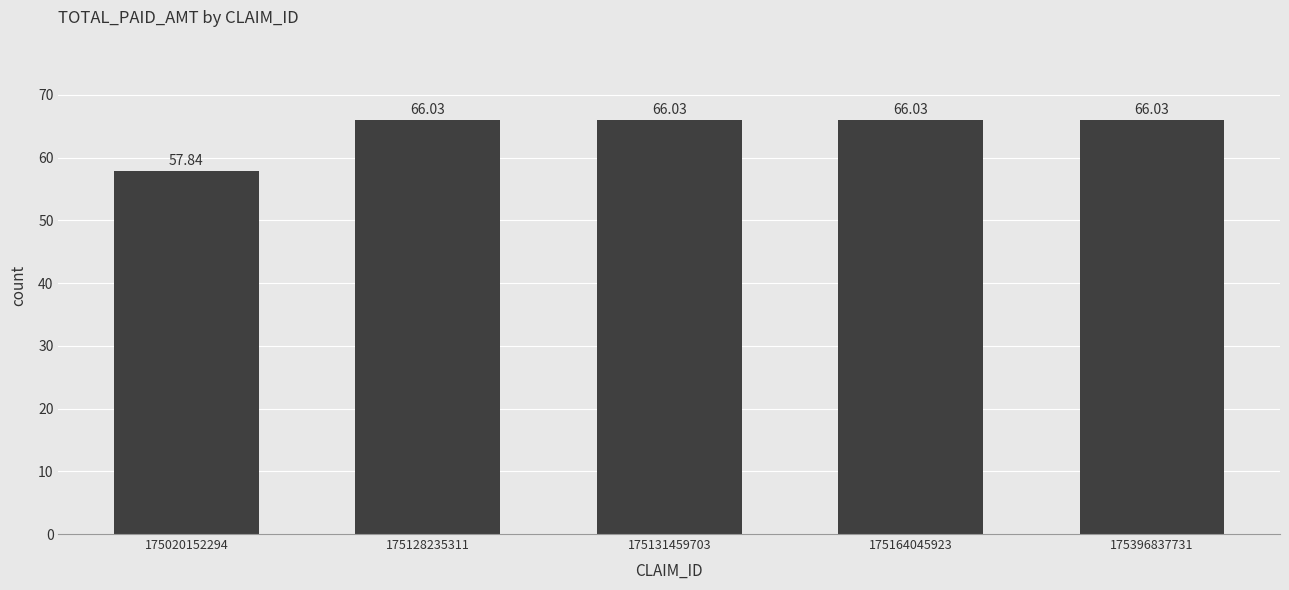

The chart shows a value of 84.6 at 175020152294. True or false?

False